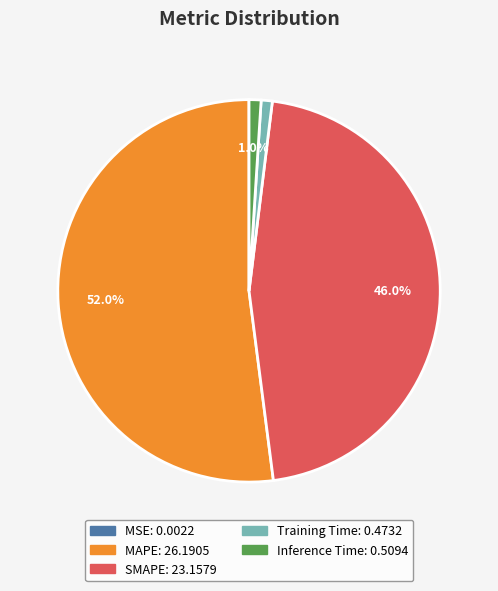

What is the largest slice in the pie chart?

MAPE